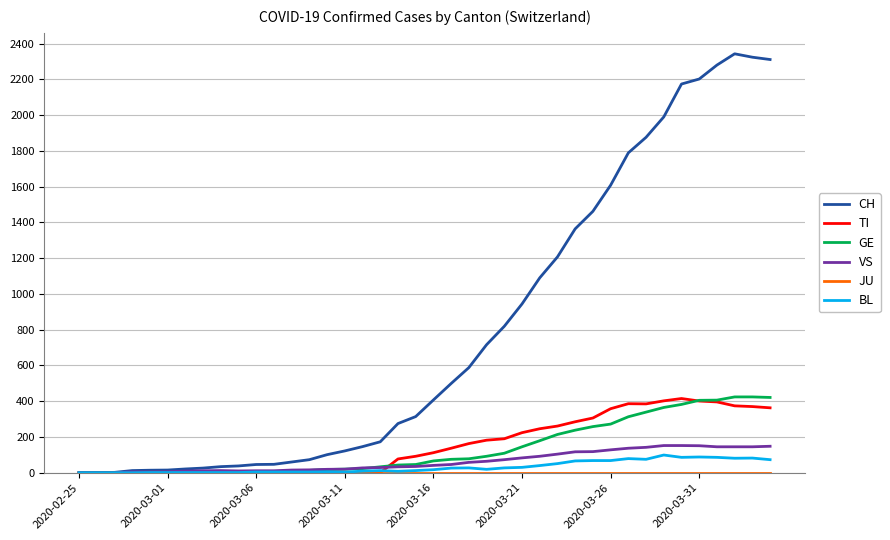

What is the maximum value shown in the chart?

2343